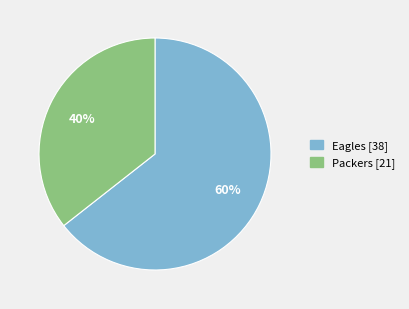

What is the change in value from Eagles to Packers?

-17